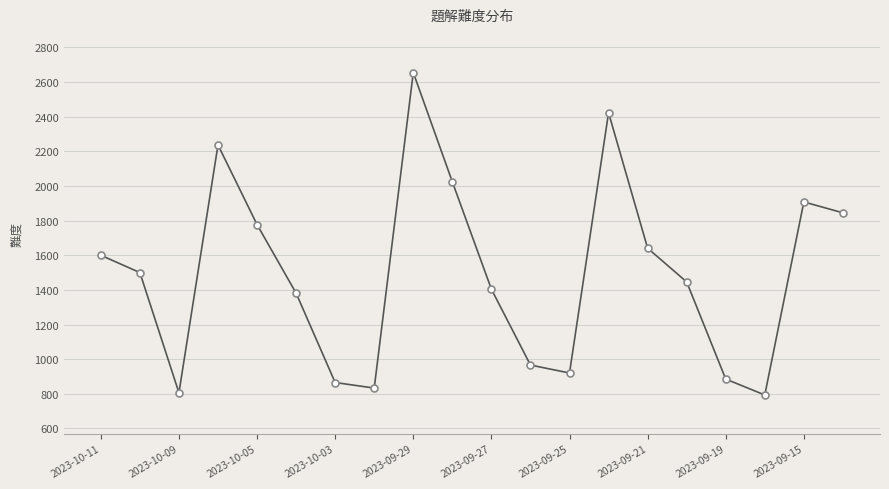

Count the number of categories in the chart.

20